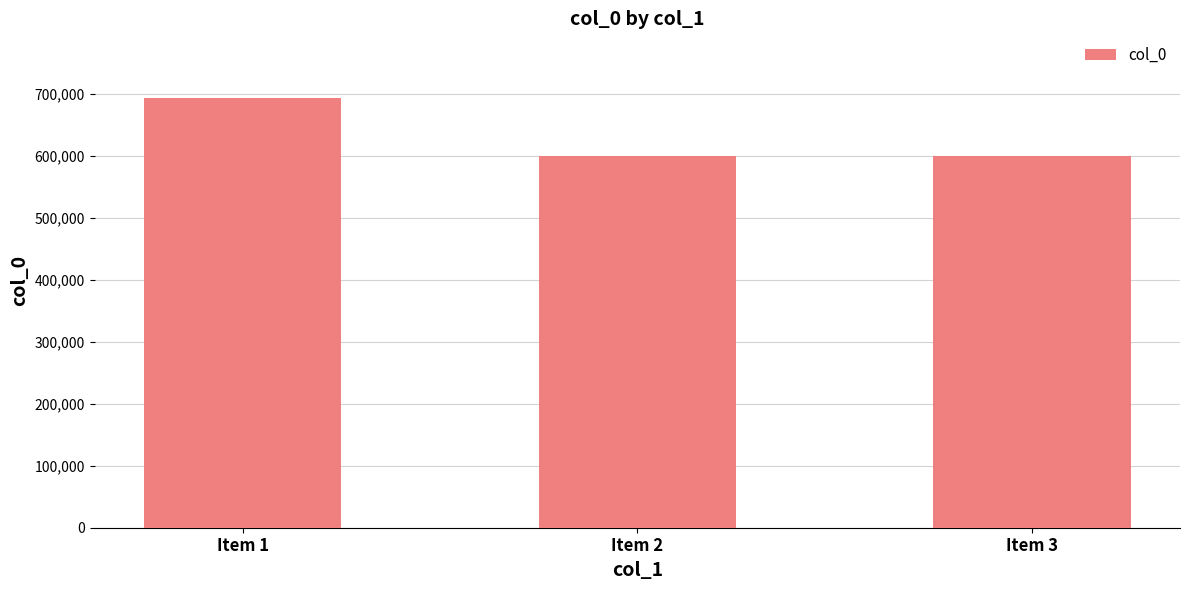

What is the greatest value displayed?

694014